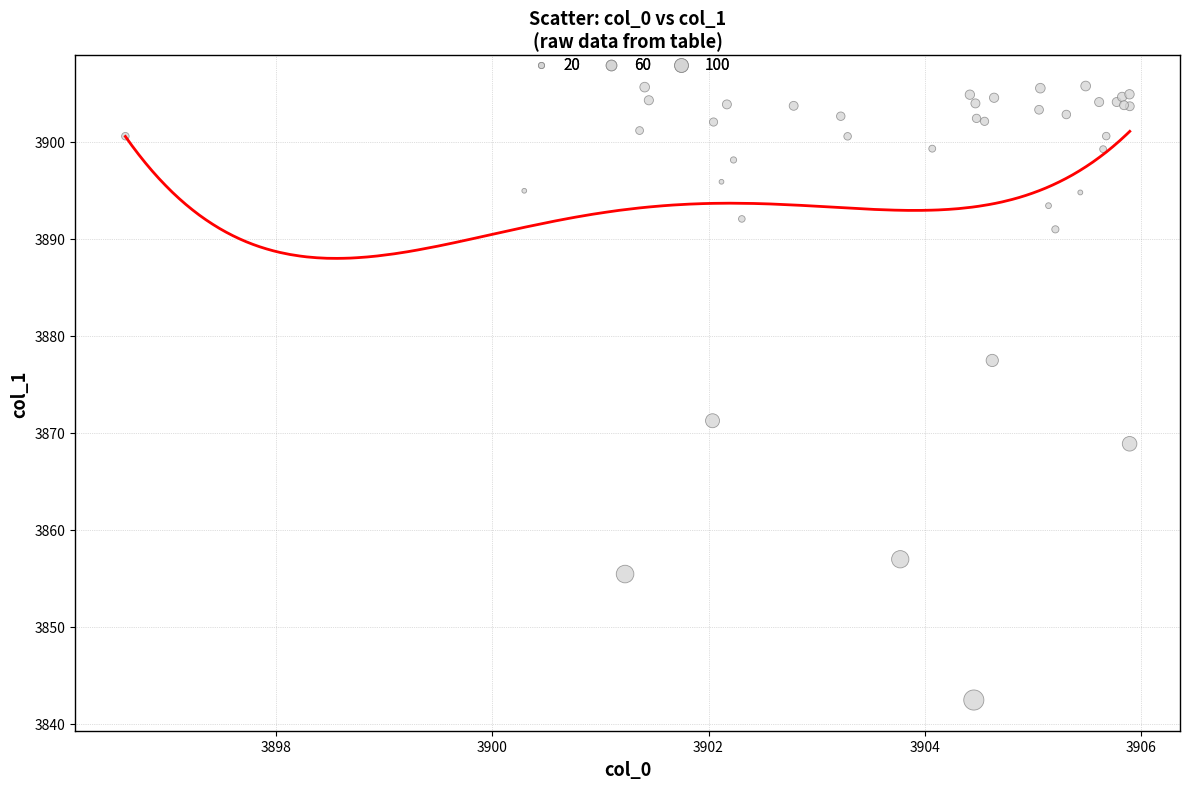

What Y value in the scatter plot is closest to 3874?

3871.2